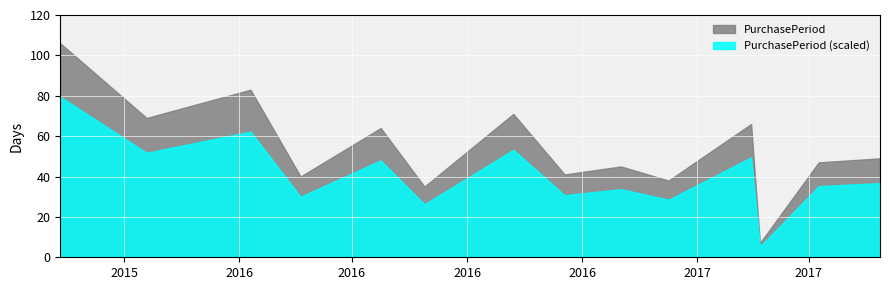

What is the average value?

54